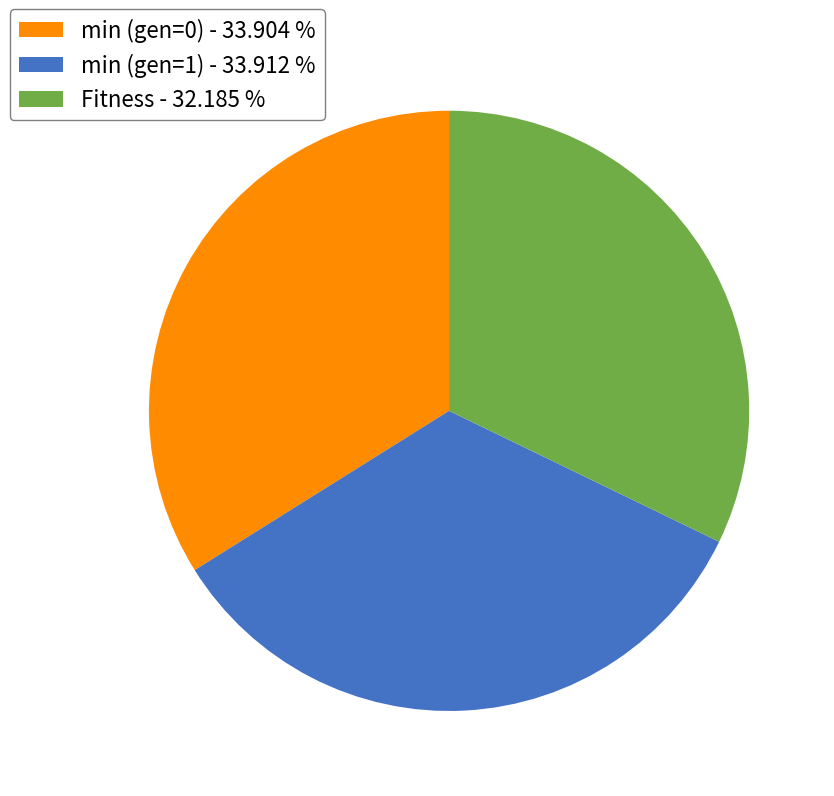

Does min (gen=0) - 33.904 % represent more than half of the total?

No